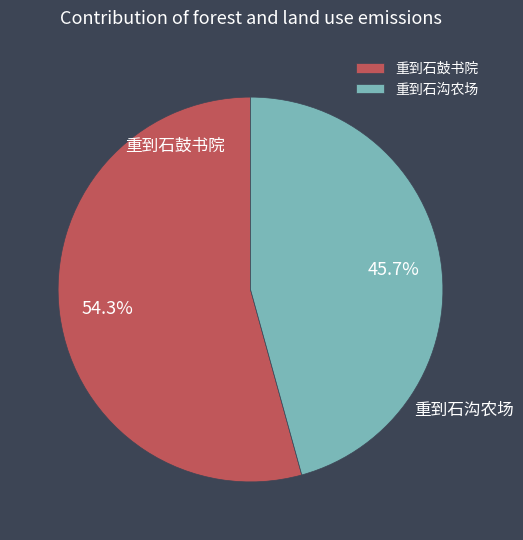

Do 重到石沟农场 and 重到石鼓书院 together represent more than half of the pie?

Yes